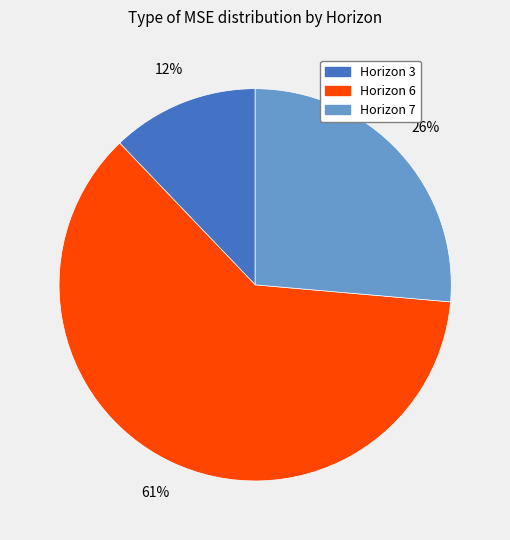

What is the ratio of the value at Horizon 7 to the value at Horizon 6?

0.4